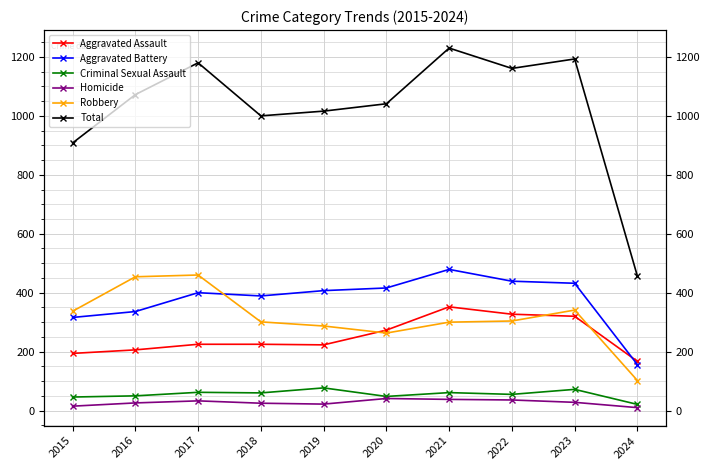

True or false: Criminal Sexual Assault has a value of 39 at 2017.

False